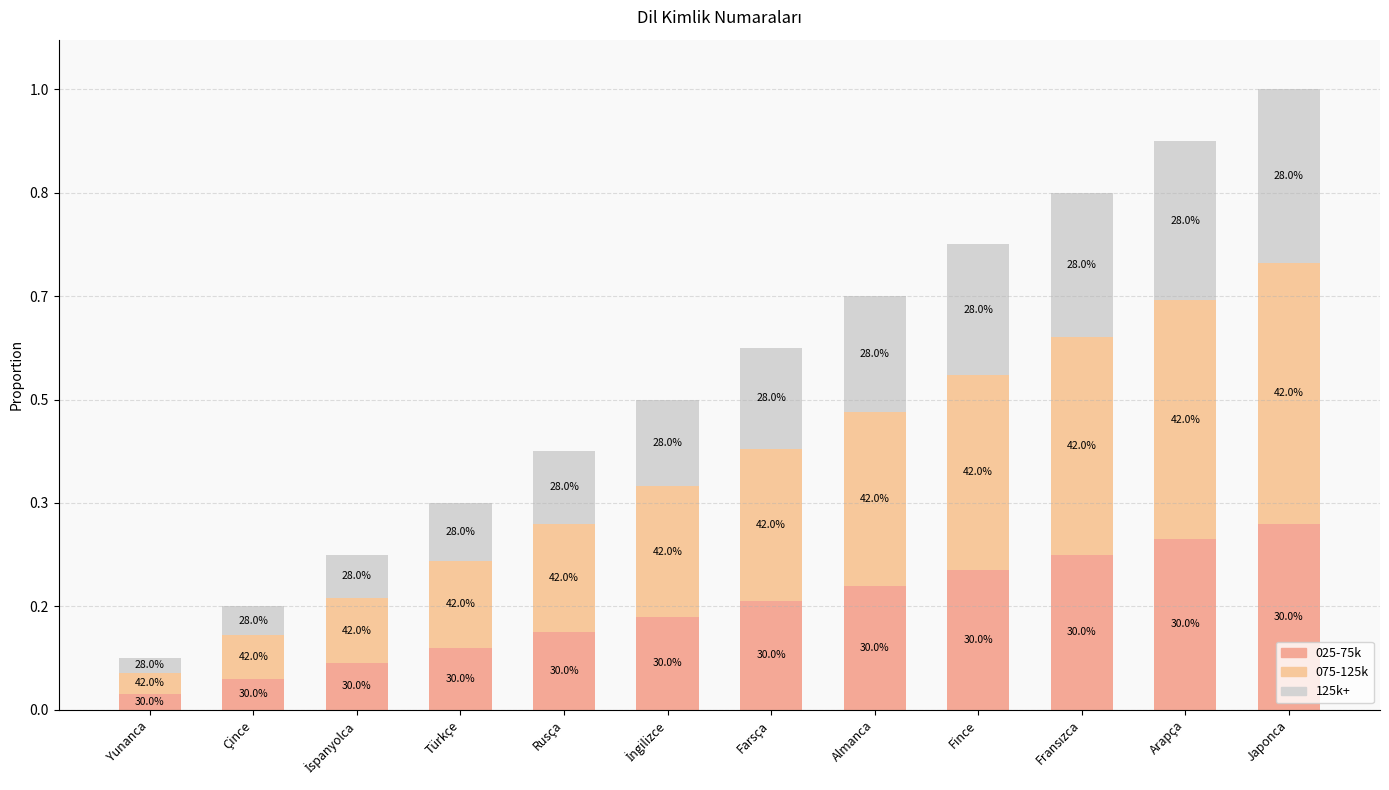

What is the label of the 10th bar from the right?

İspanyolca